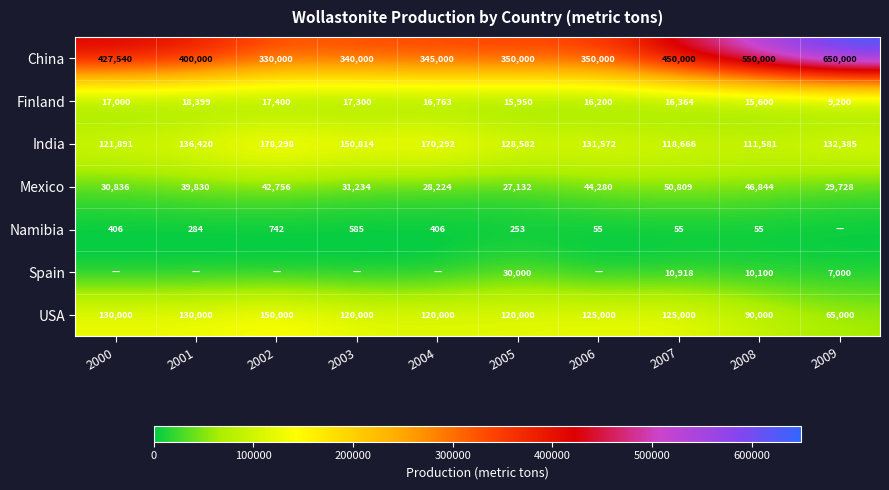

Is the value of Mexico at 2003 greater than the value of China at 2004?

No